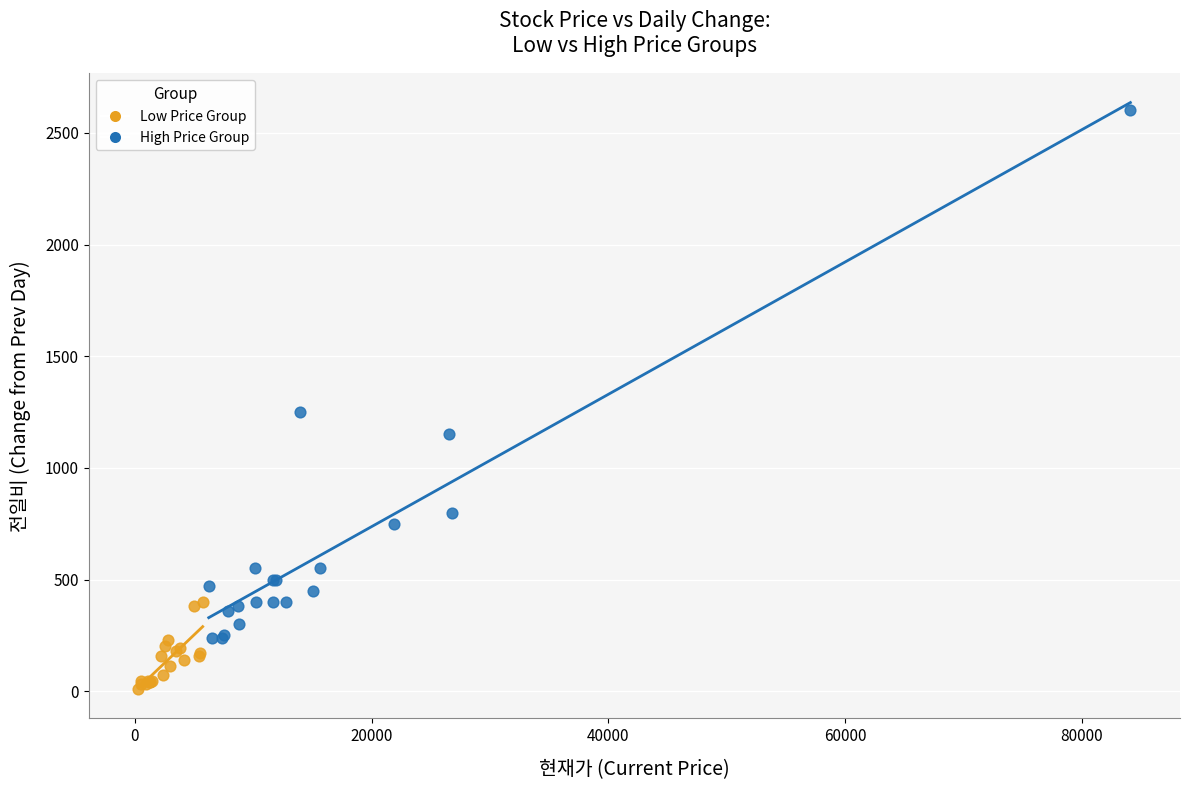

Which series reaches the minimum Y coordinate?

Low Price Group